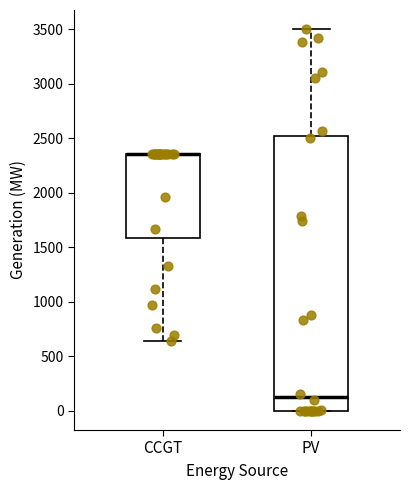

Comparing the boxes themselves (not the whiskers), which one is the tallest?

PV